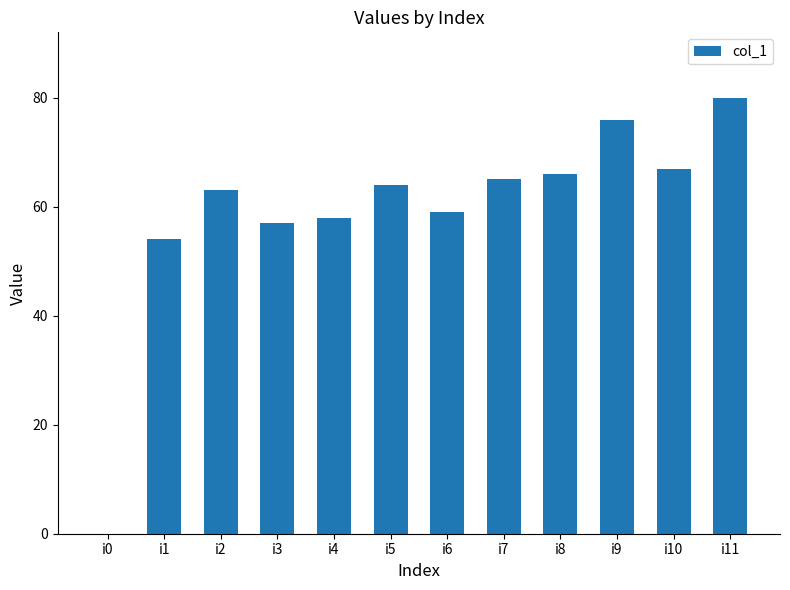

Which has a higher value, i3 or i11?

i11